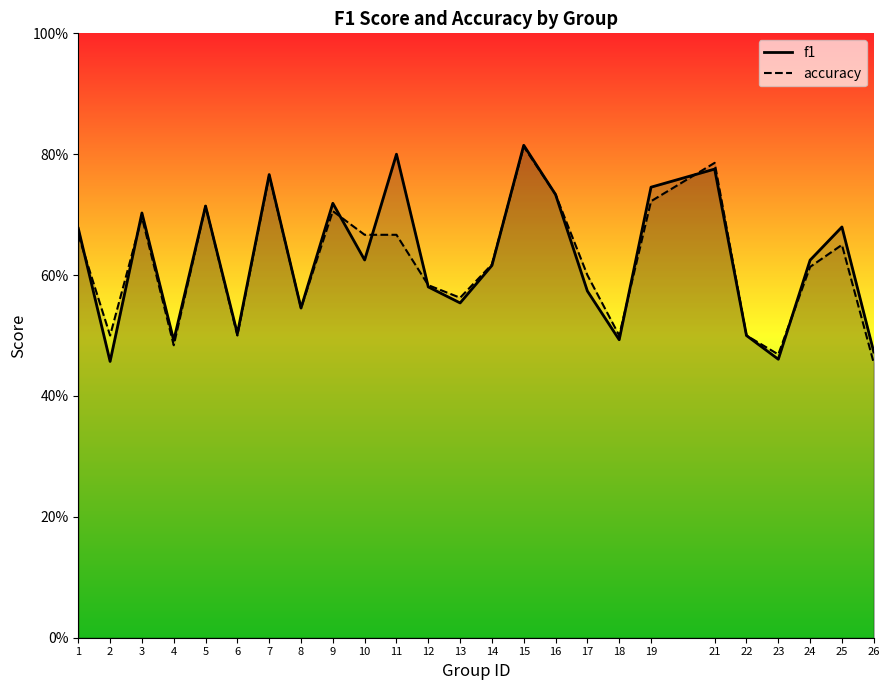

The value of accuracy at 11 is 0.7. True or false?

True